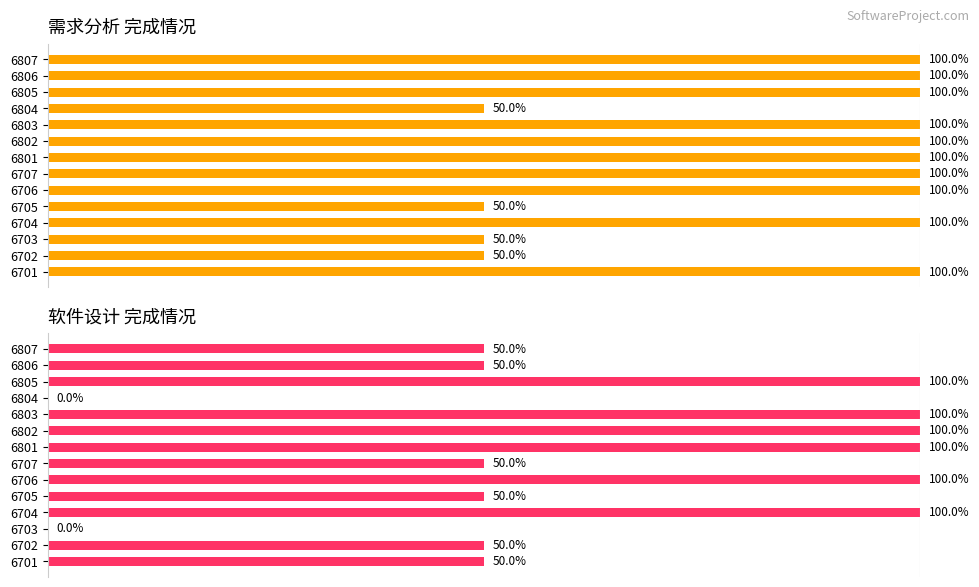

Reading right to left, transcribe all the data shown in this chart.

需求分析: 100	100	100	50	100	100	100	100	100	50	100	50	50	100
软件设计: 50	50	100	0	100	100	100	50	100	50	100	0	50	50